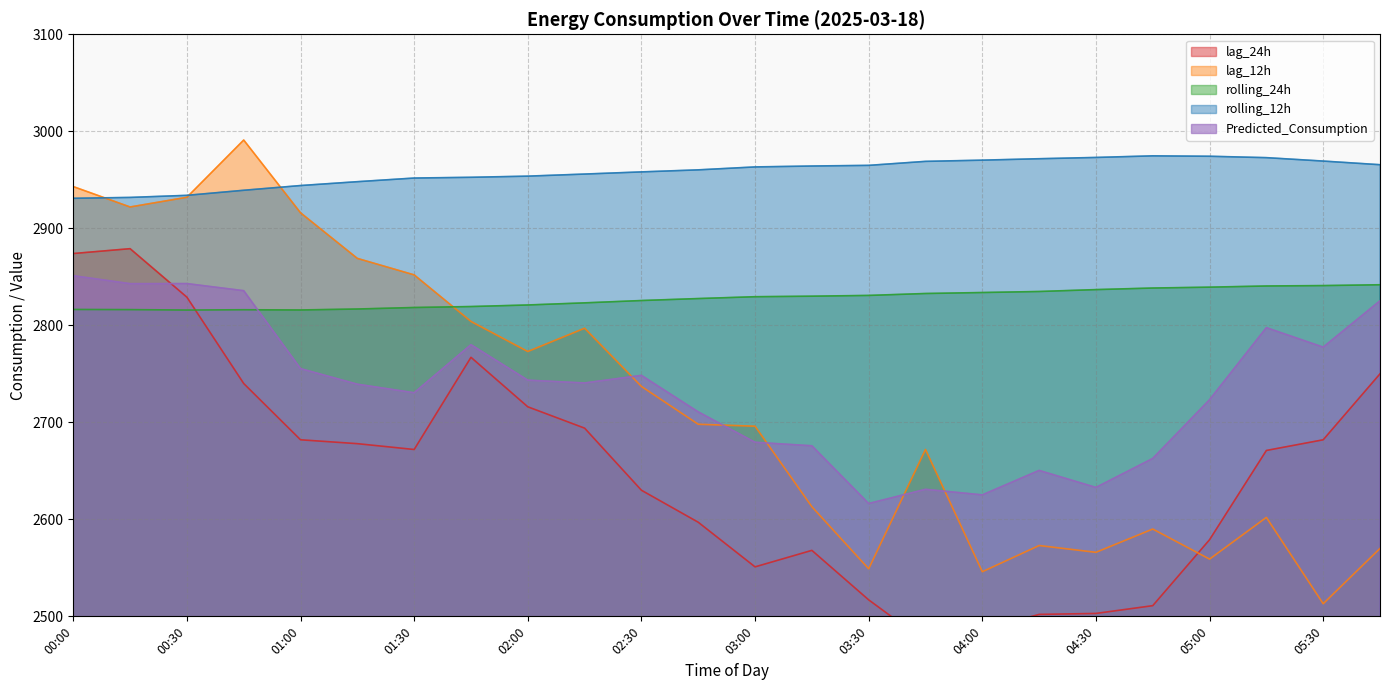

The value of rolling_24h at 04:15 is 4985.1. True or false?

False